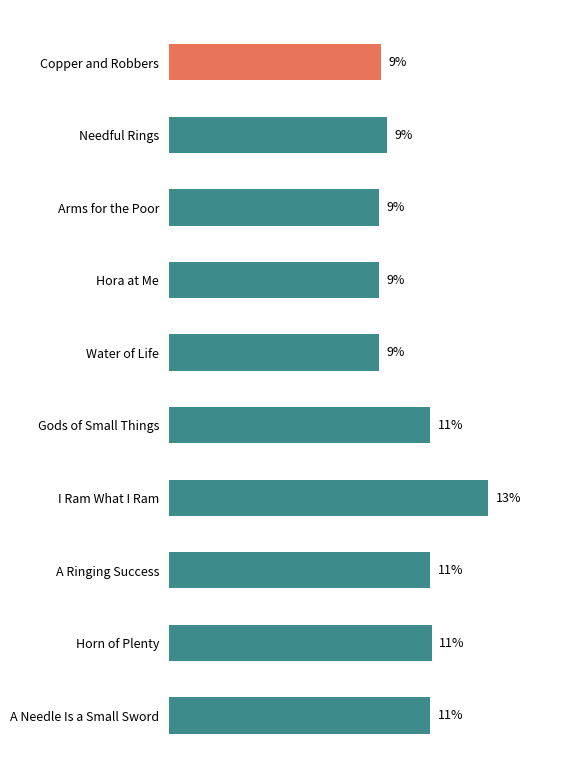

Which category has the highest value across all series?

I Ram What I Ram